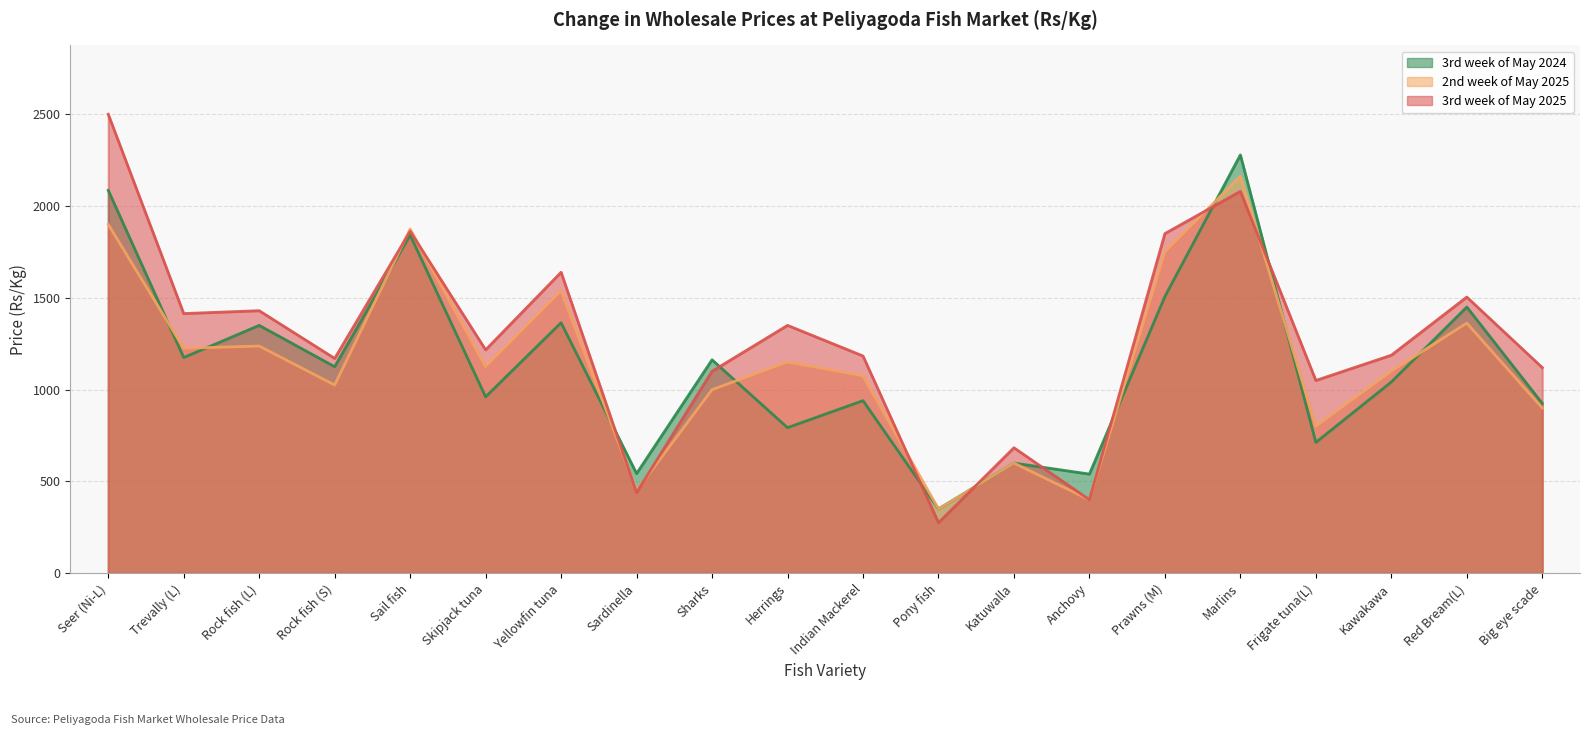

True or false: 3rd week of May 2025 and 2nd week of May 2025 intersect in this chart.

True